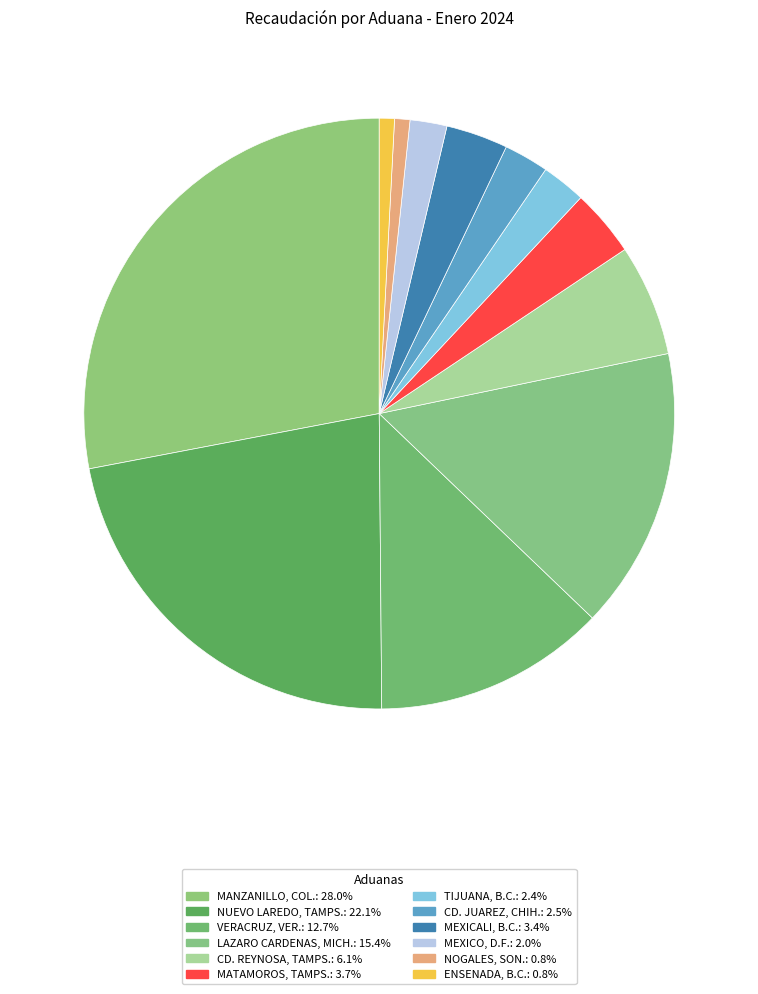

Count the number of slices in the pie.

12